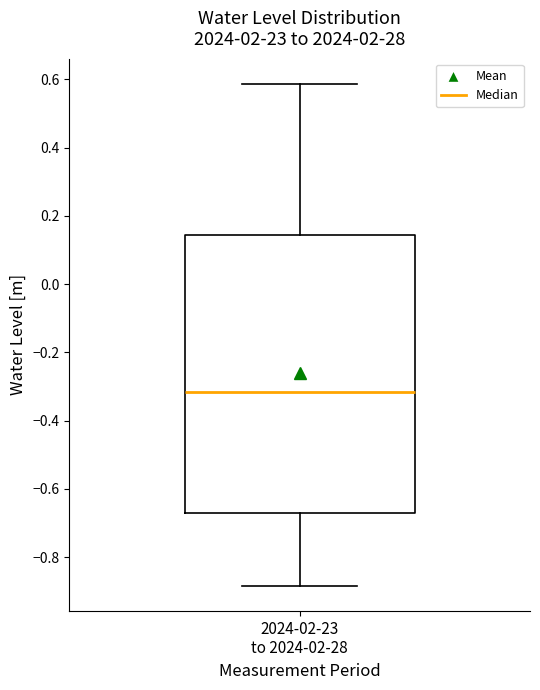

Read this box plot against the y-axis: the position of the median line, the range covered by the box, and the ends of both whiskers. The values are not printed on the chart, so give them approximately, as read against the axis.

median -0.32, box -0.66 to 0.14, whiskers -0.88 to 0.58